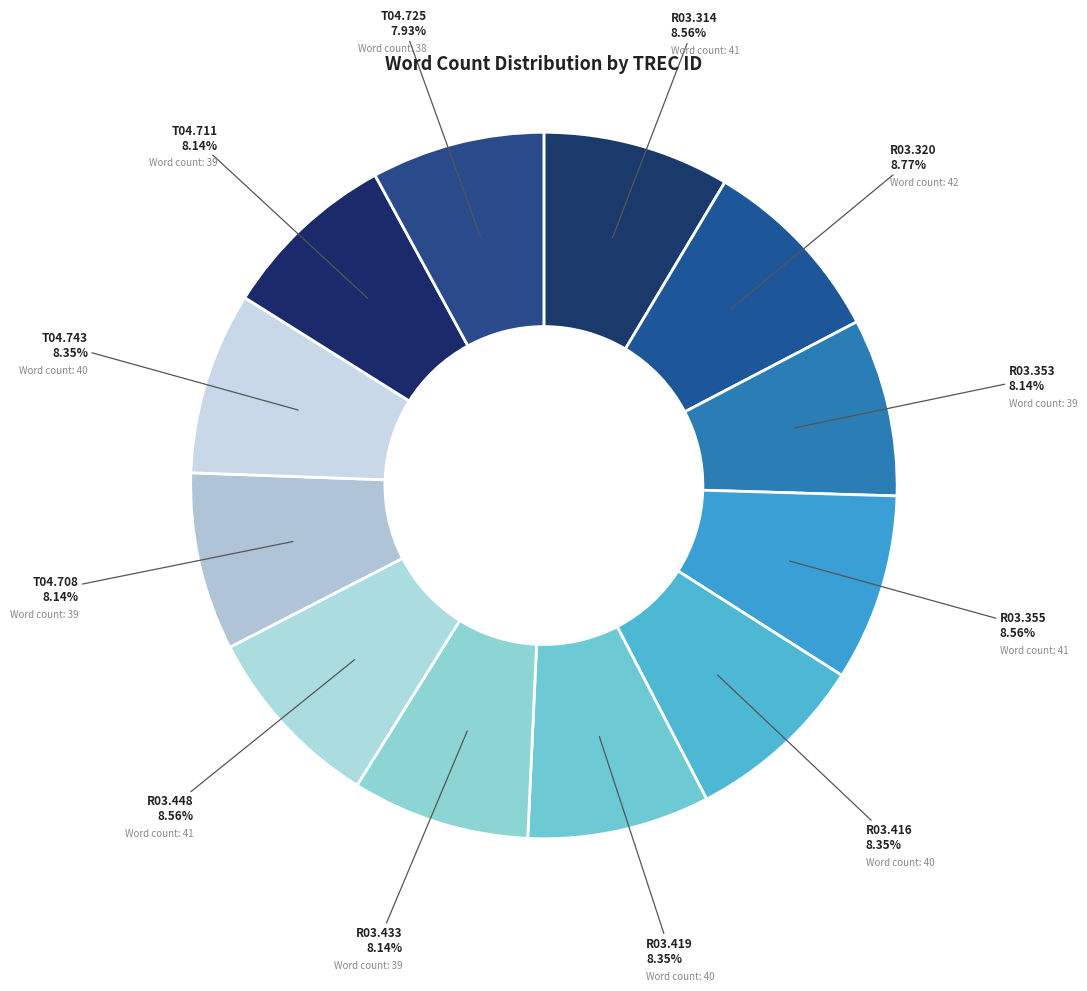

Count the number of slices in the pie.

12